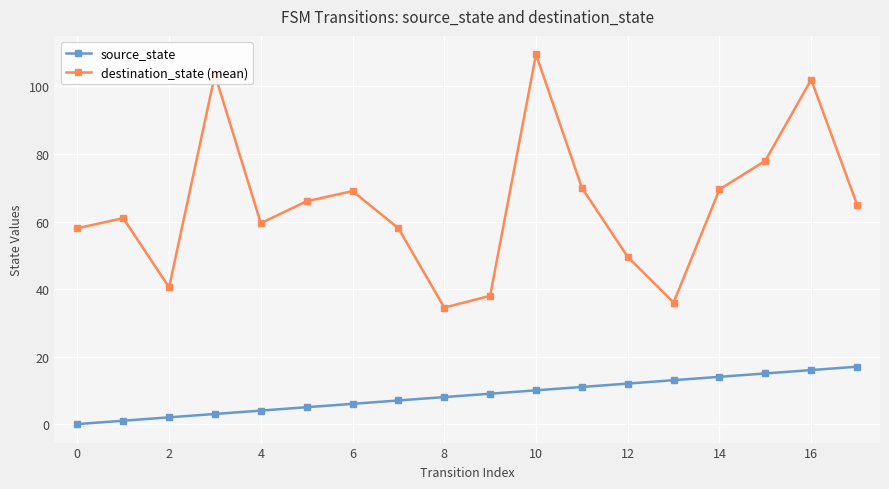

Reading right to left, list all the values displayed in this chart.

source_state: 17.0	16.0	15.0	14.0	13.0	12.0	11.0	10.0	9.0	8.0	7.0	6.0	5.0	4.0	3.0	2.0	1.0	0.0
destination_state (mean): 65.0	102.0	78.0	69.5	36.0	49.5	70.0	109.5	38.0	34.5	58.0	69.0	66.0	59.5	103.5	40.5	61.0	58.0